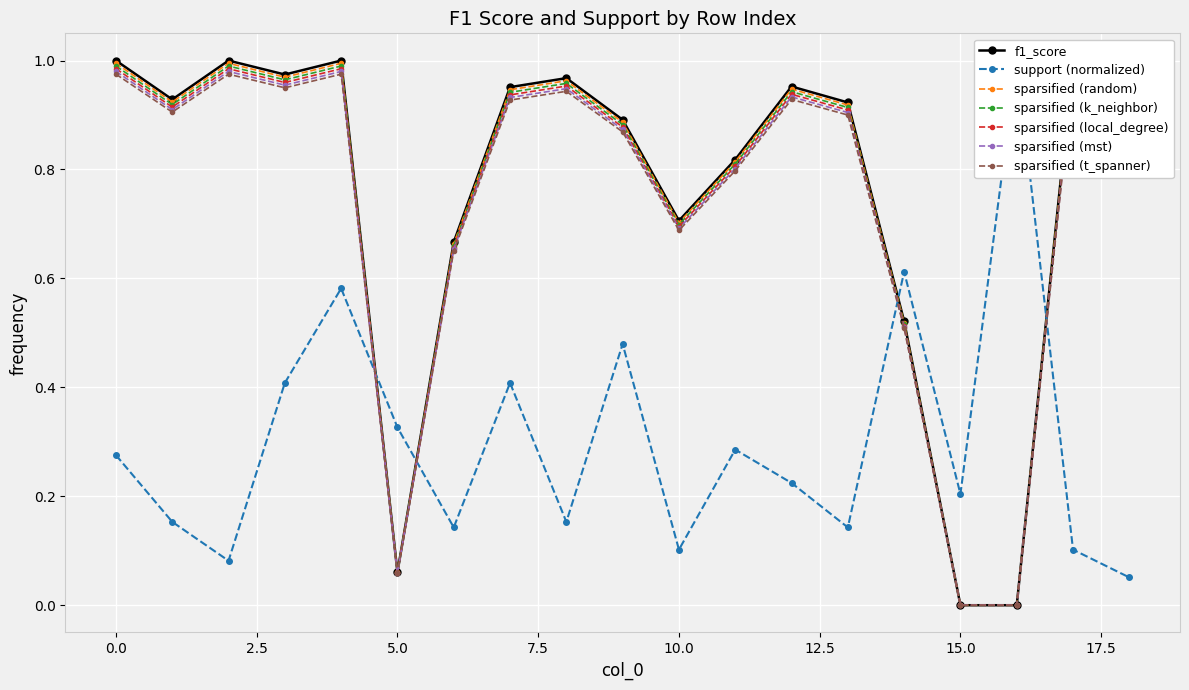

What is the difference between the second highest and minimum values in the f1_score series?

1.0